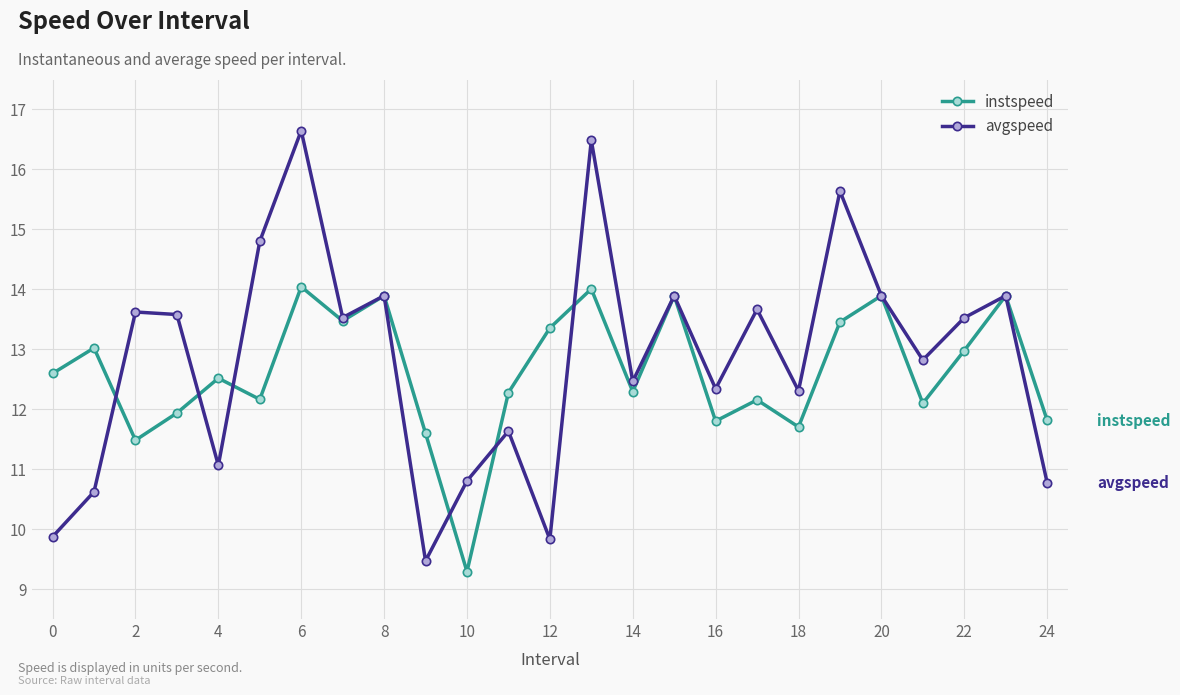

Which series has the widest spread of values?

avgspeed